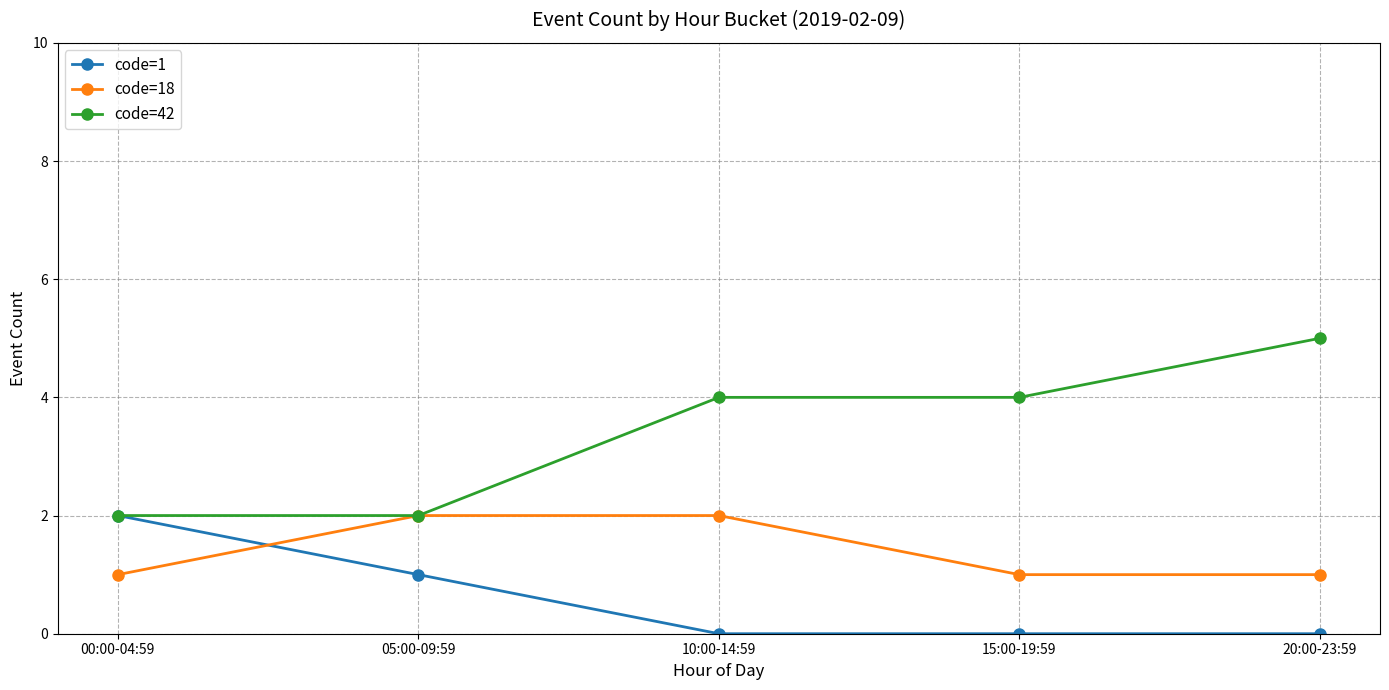

The code=1 series shows 0 at 15:00-19:59. True or false?

True